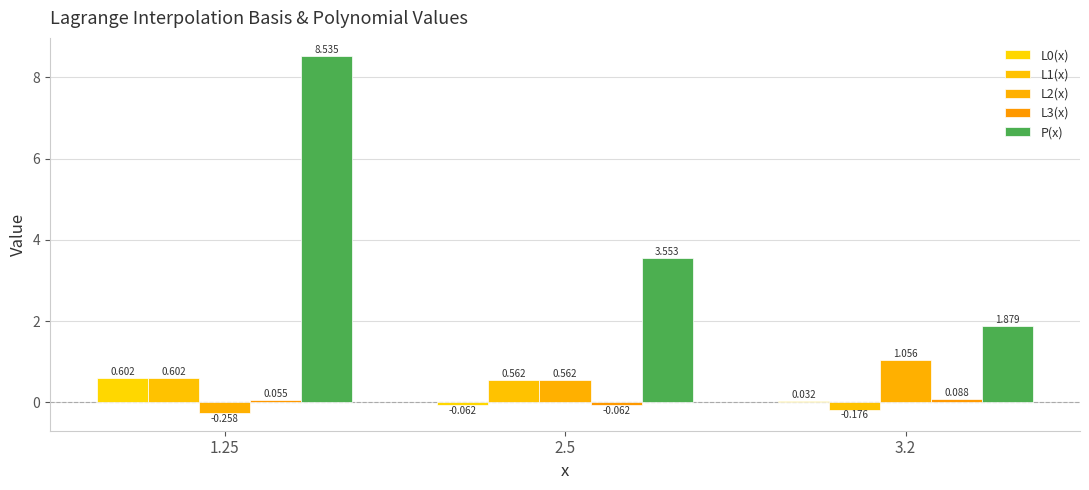

Does the chart contain any negative values?

Yes